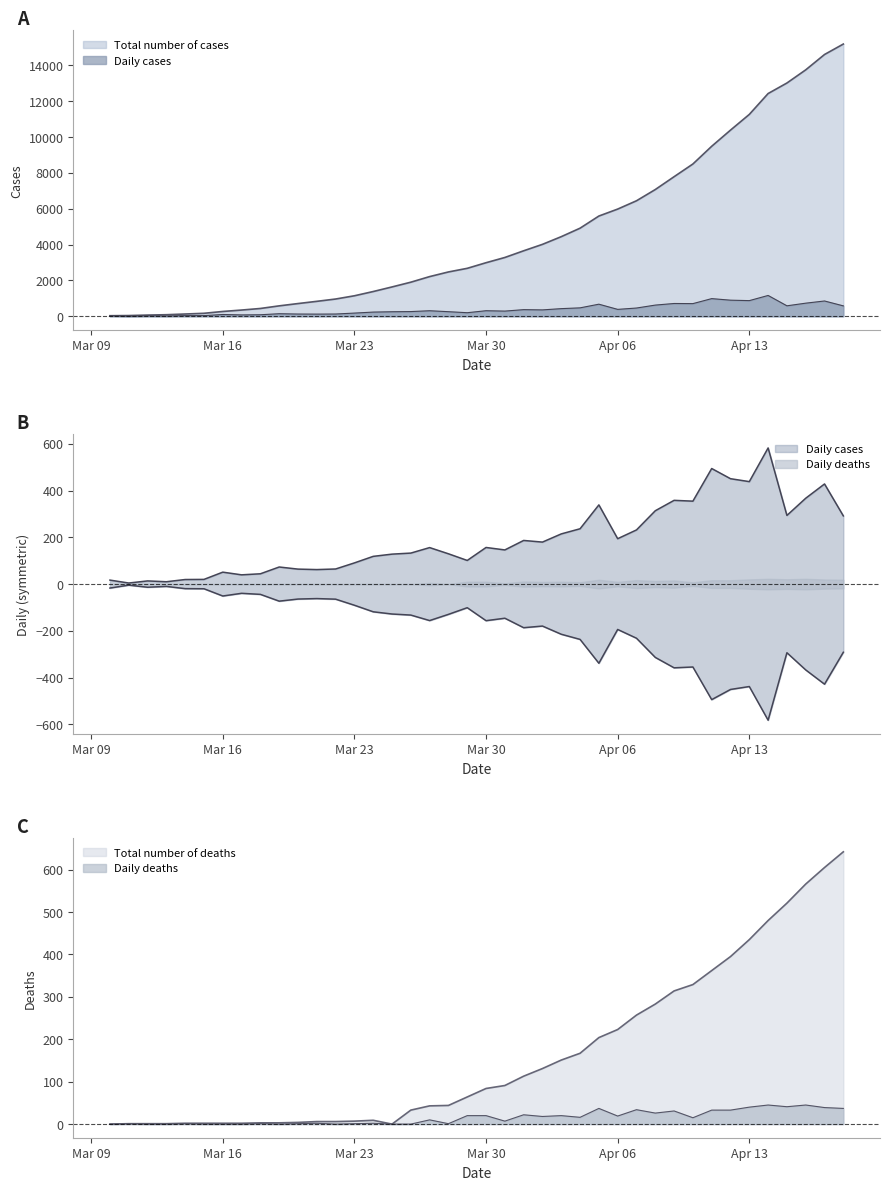

True or false: Total number of cases has a value of 24396 at 2020-04-16.

False